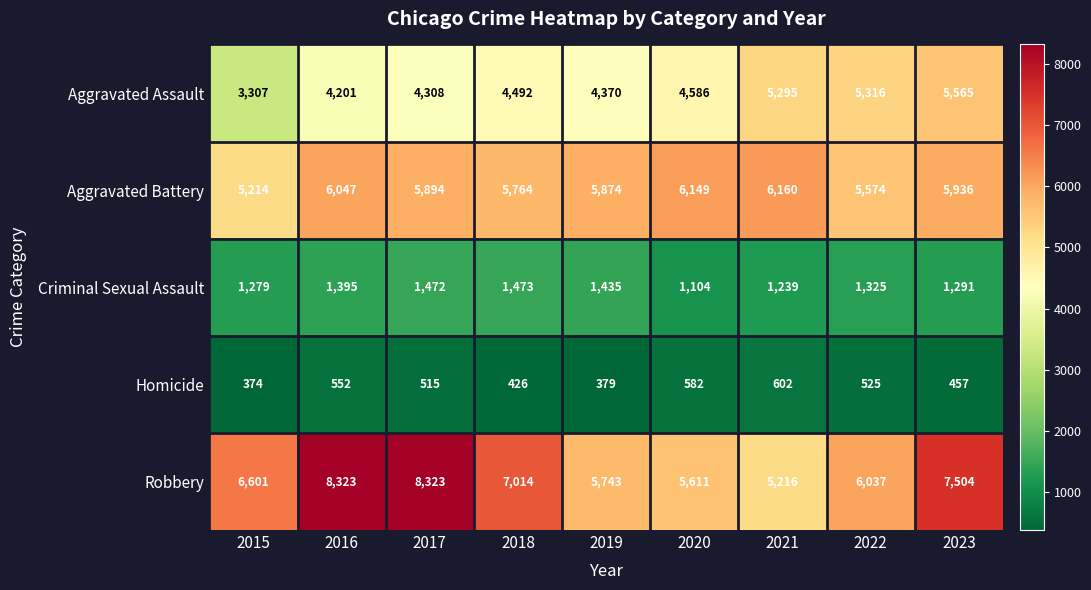

What is the spread (max minus min) of values at 2021?

5558